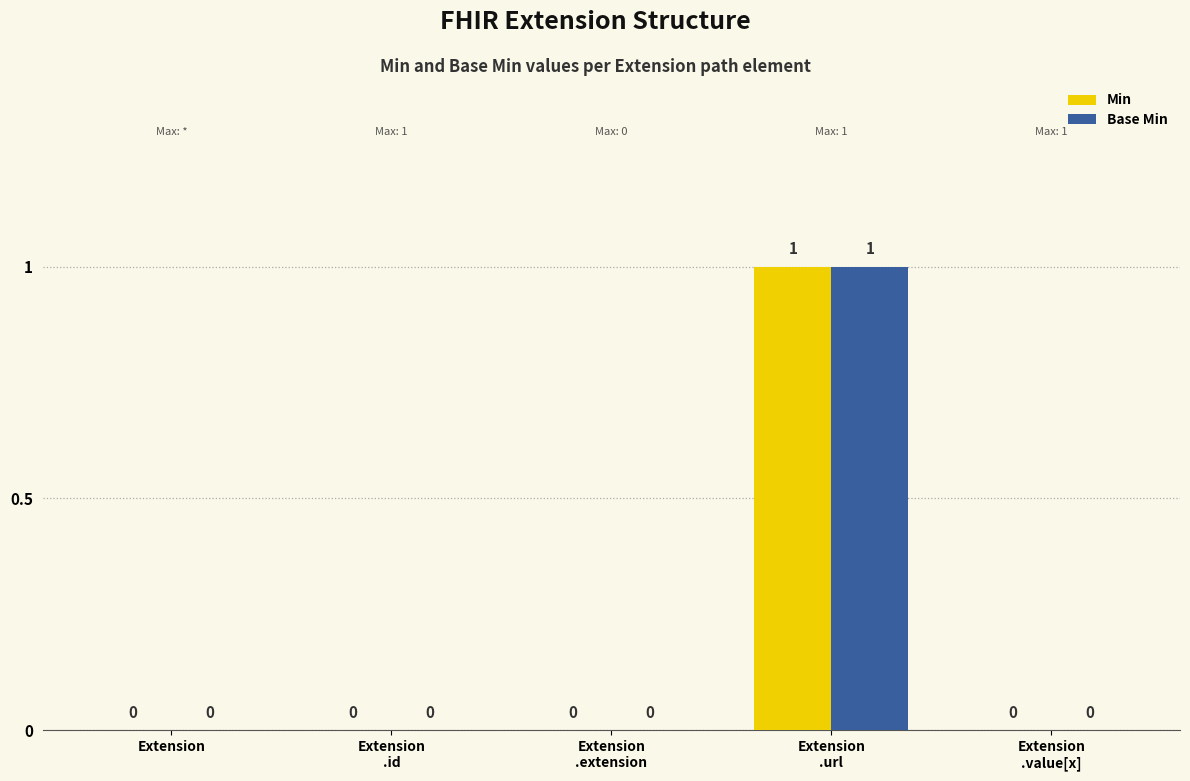

Reading left to right, transcribe all the data shown in this chart.

Min: 0	0	0	1	0
Base Min: 0	0	0	1	0